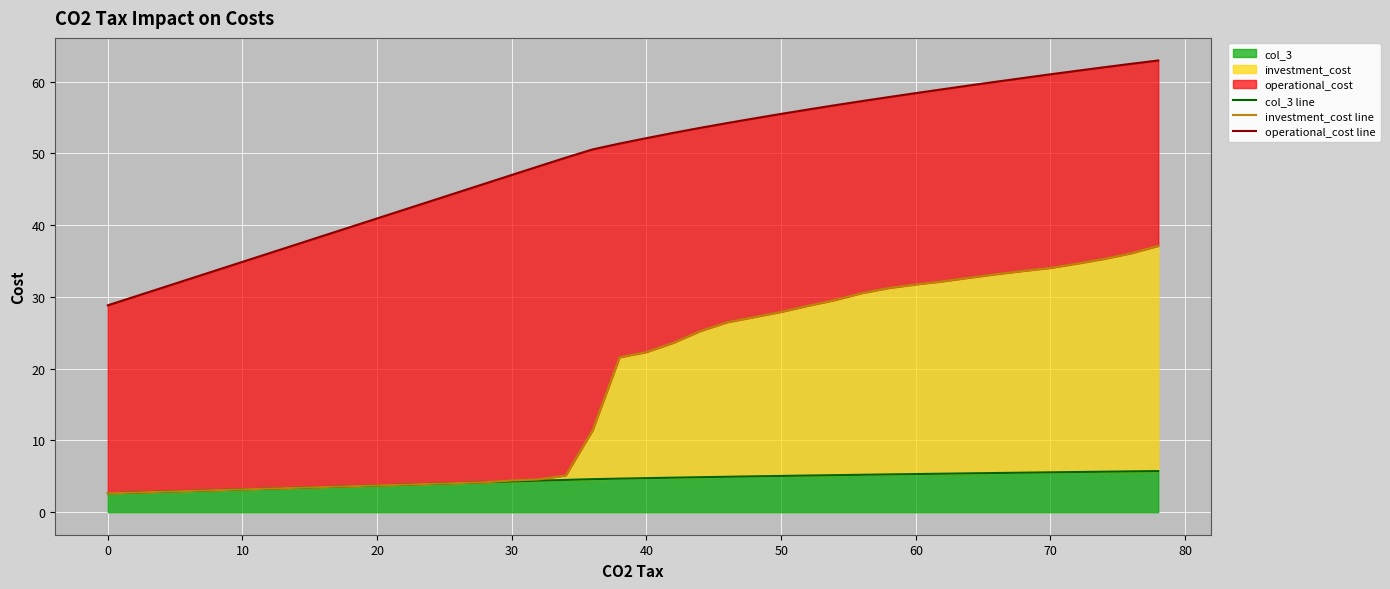

At how many categories does at least one series exceed 48?

24